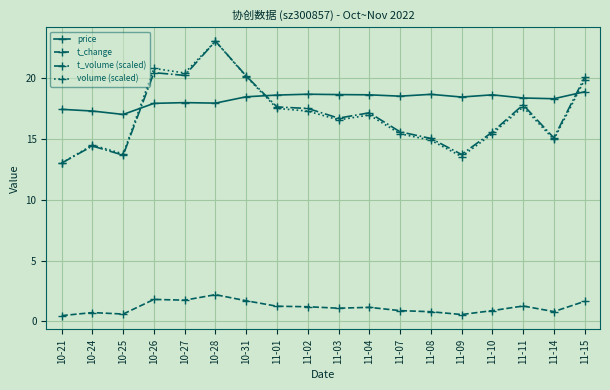

What is the spread (max minus min) of values at 11-11?

17.1